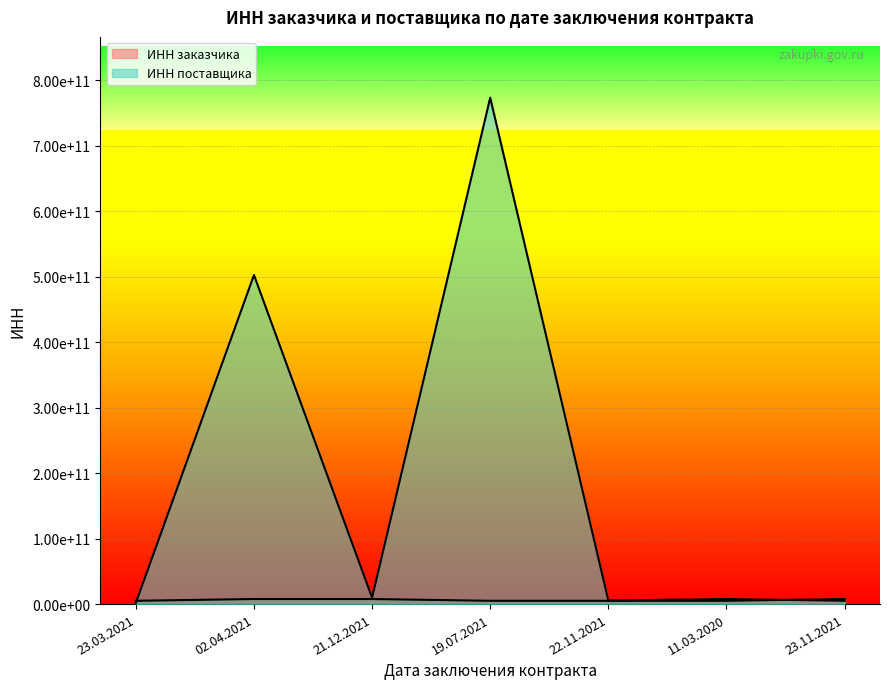

What is the maximum value for ИНН поставщика?

773573995250